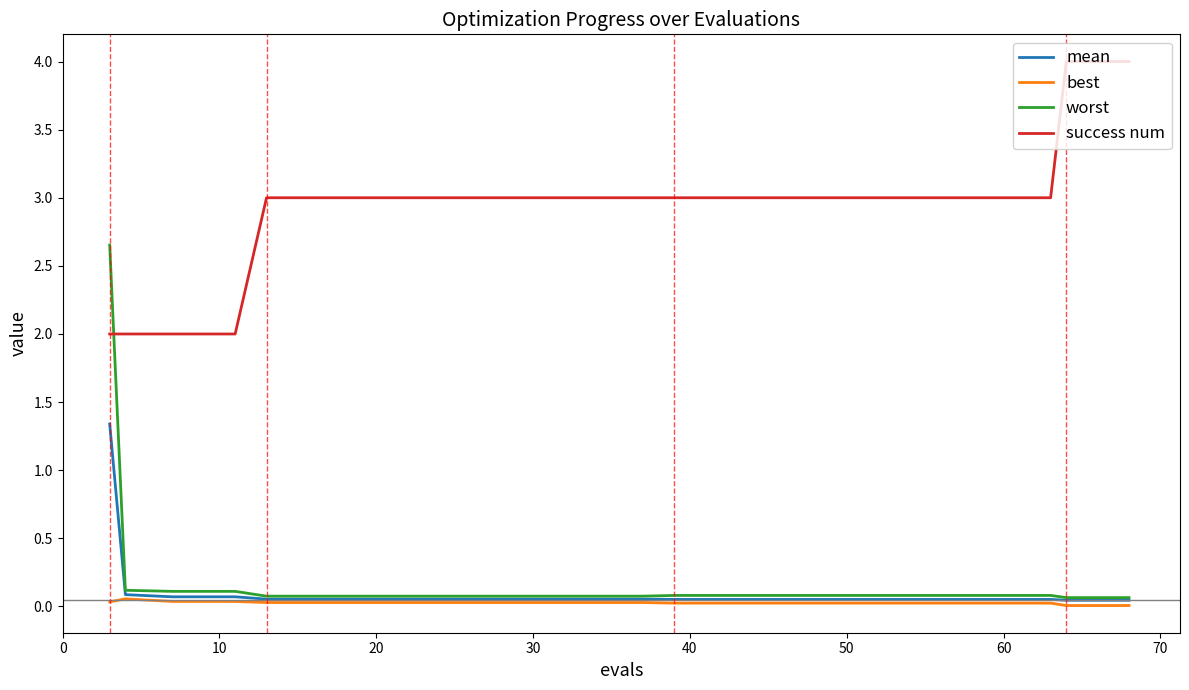

What are all the series names shown in the legend?

mean, best, worst, success num